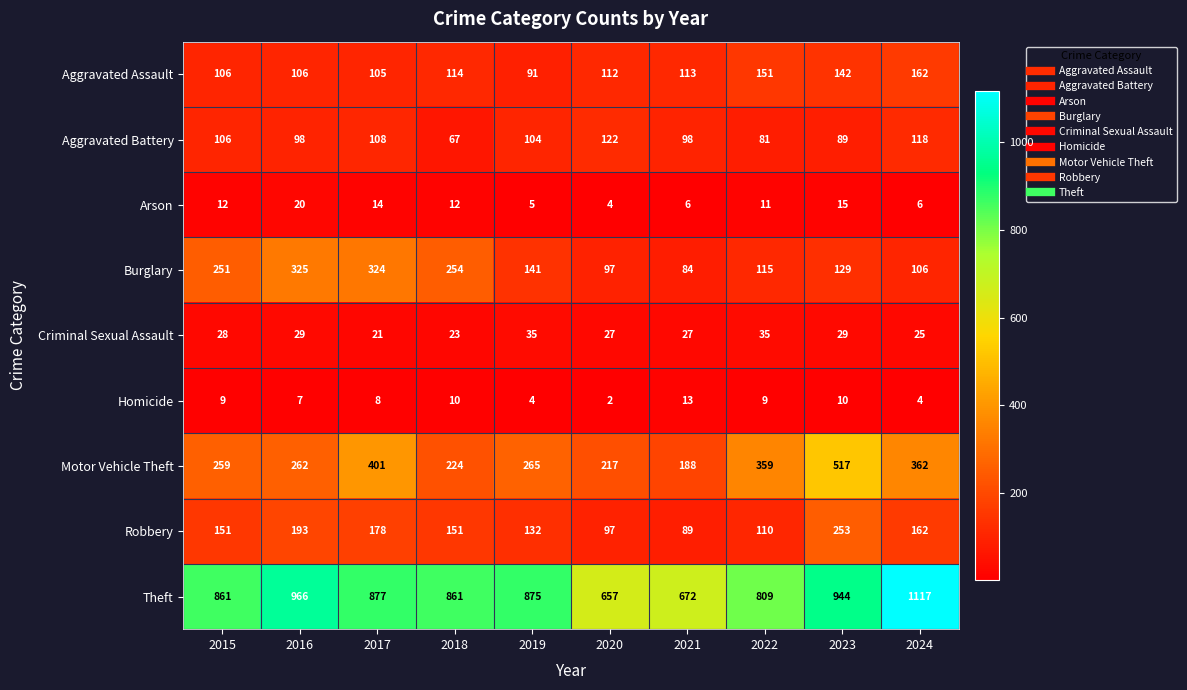

Where does the Motor Vehicle Theft series first go above 265?

2017